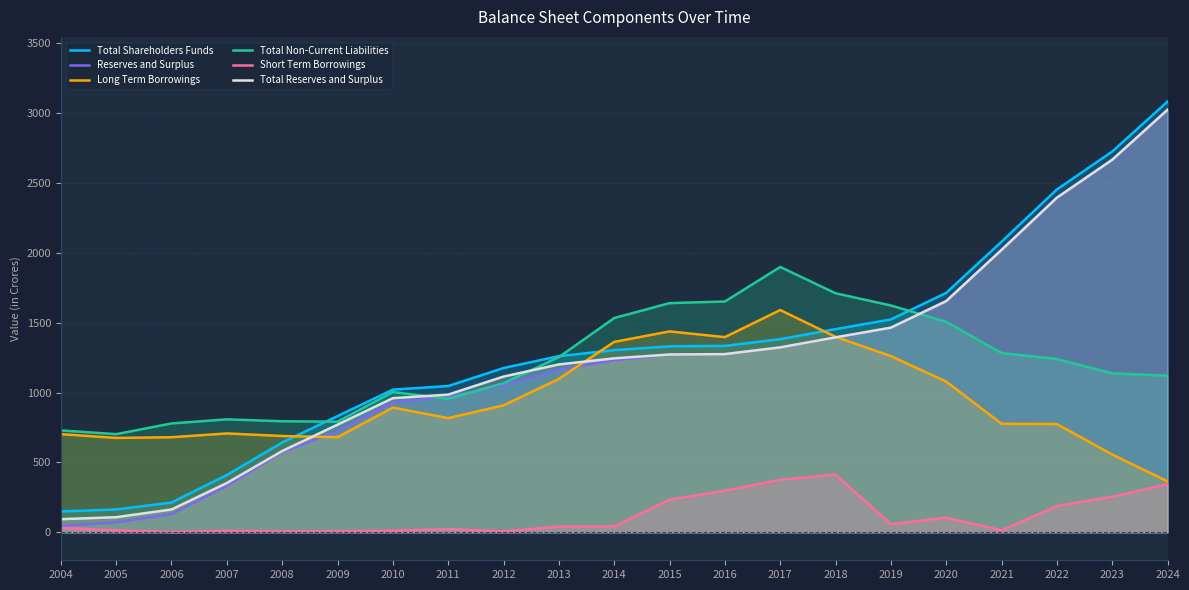

What is the highest value of the Reserves and Surplus series?

3022.6